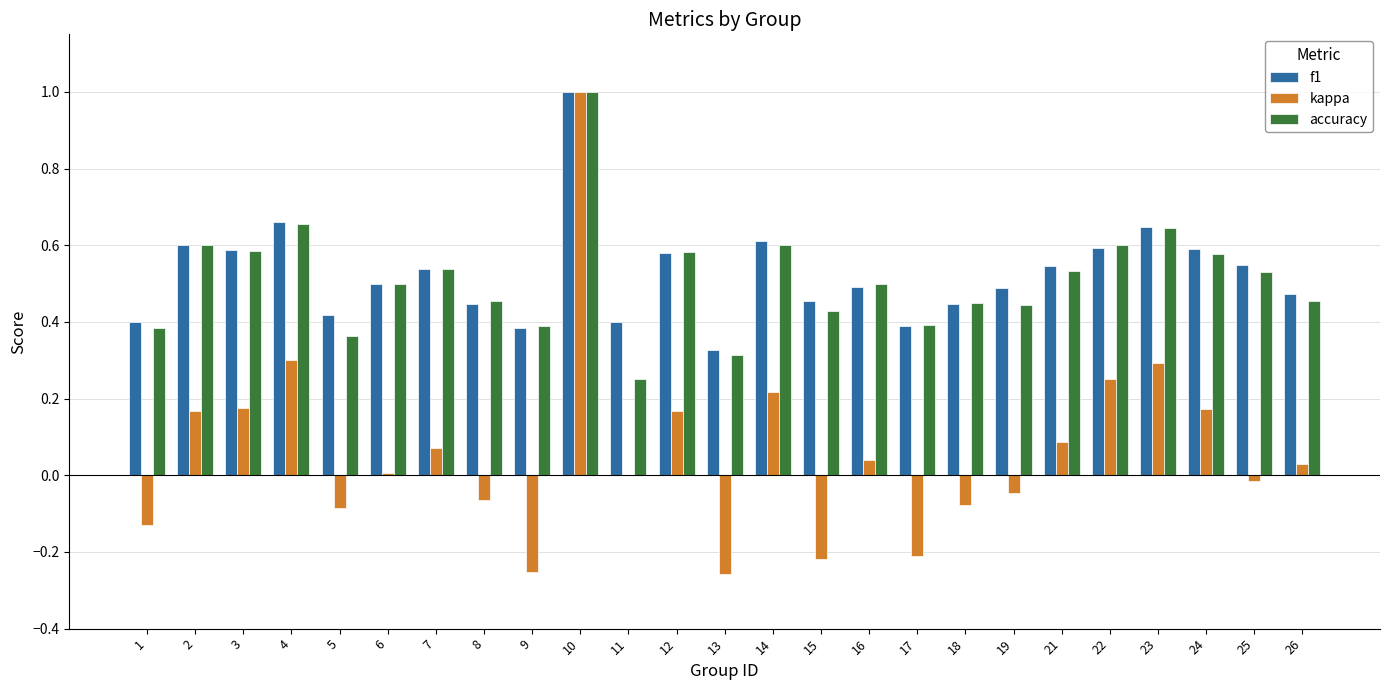

What is the sum of all f1 values?

13.1